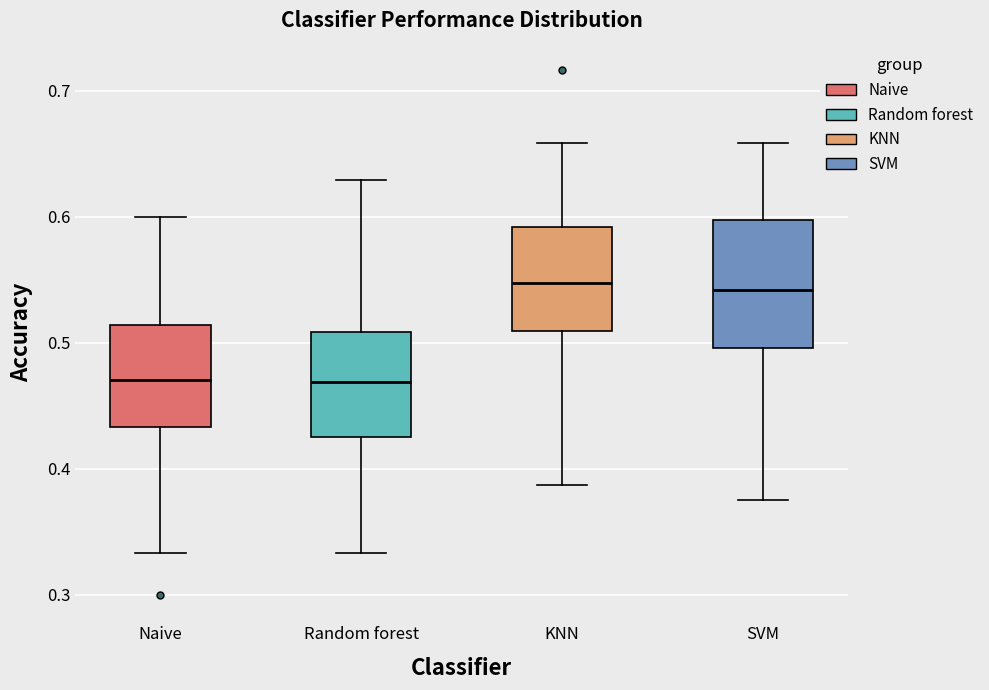

Where does the upper whisker of the box for Naive end on the y-axis? The values are not printed on the chart, so give them approximately, as read against the axis.

0.60